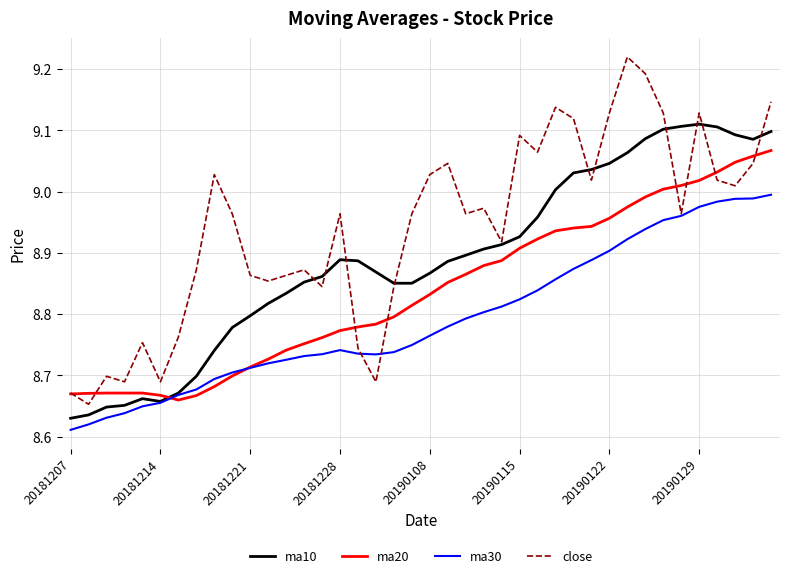

Which series ends up on top after the final intersection of ma10 and ma20?

ma10